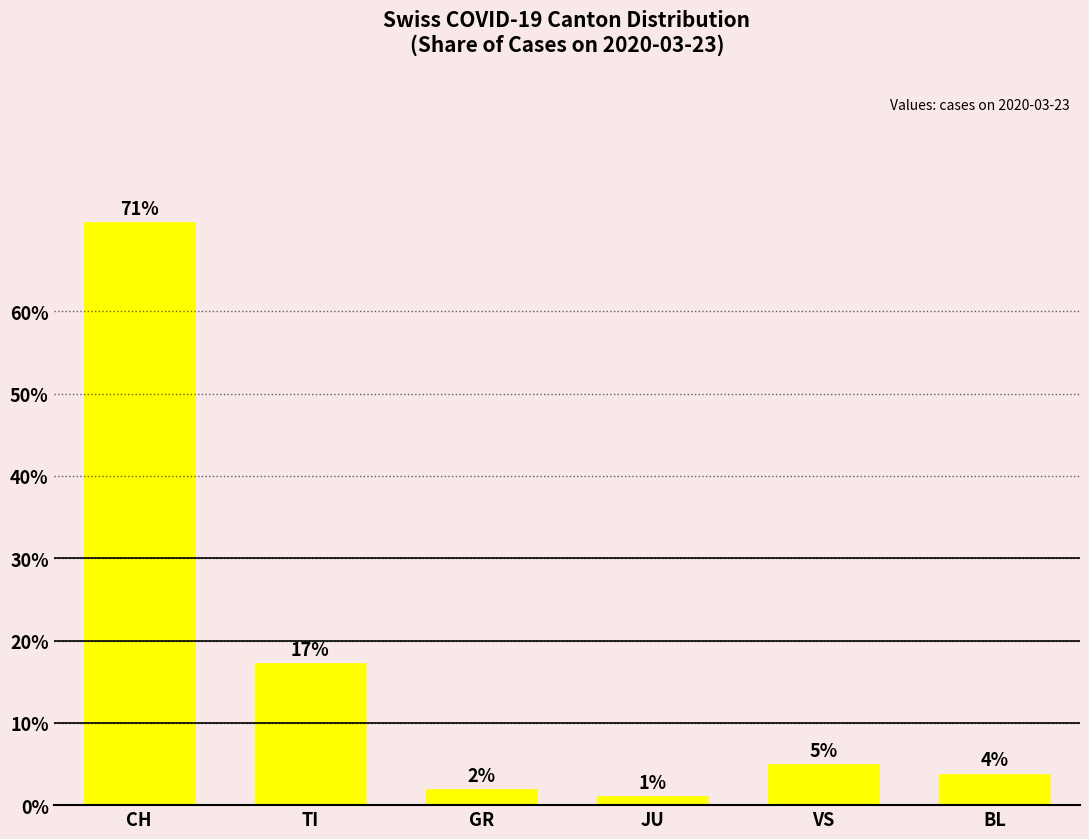

Reading right to left, extract all data points from this chart.

3.8	5.0	1.1	1.9	17.2	70.9